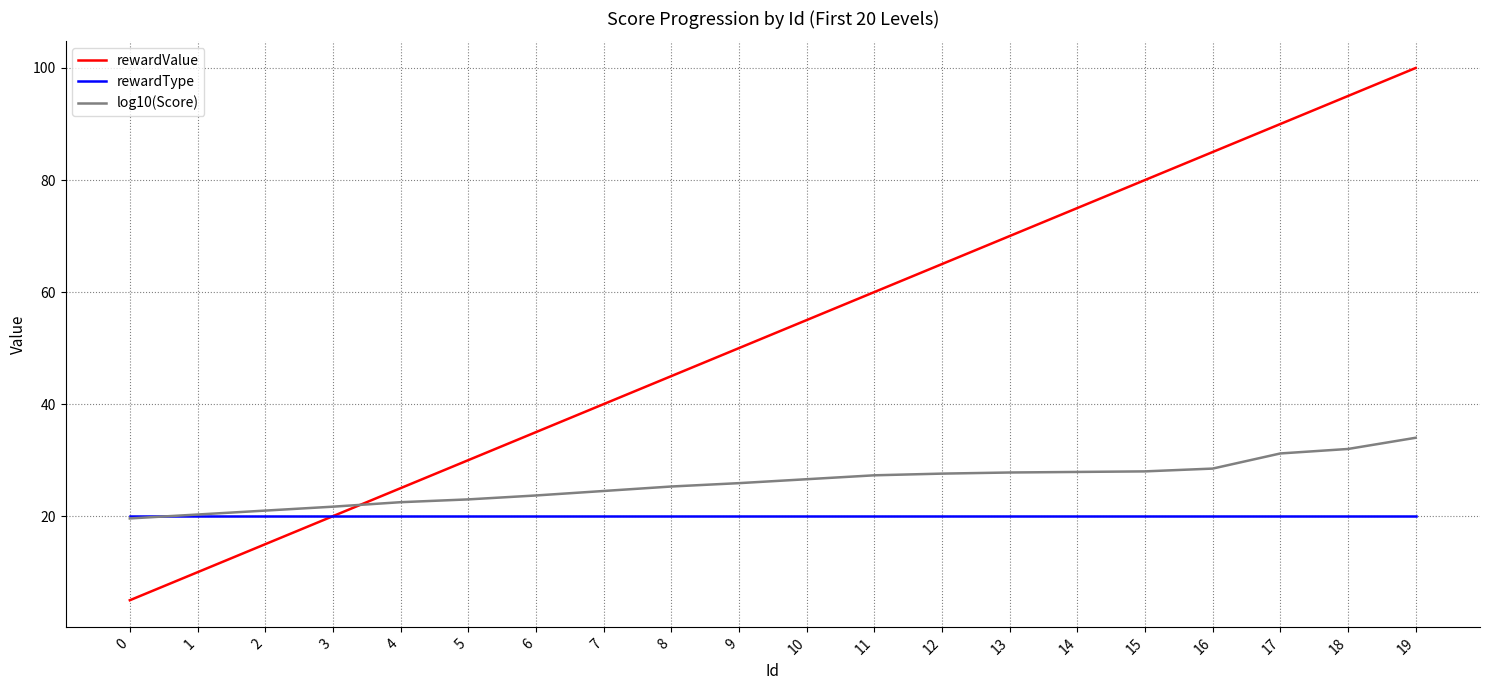

Does the chart display data point markers on the line(s)?

No